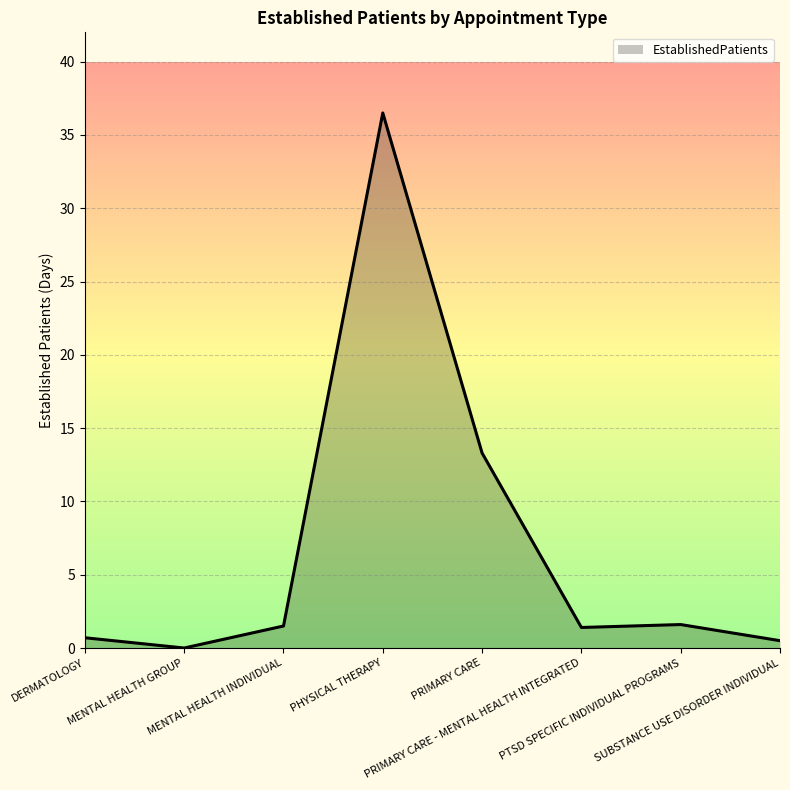

What is the maximum value shown in the chart?

36.5